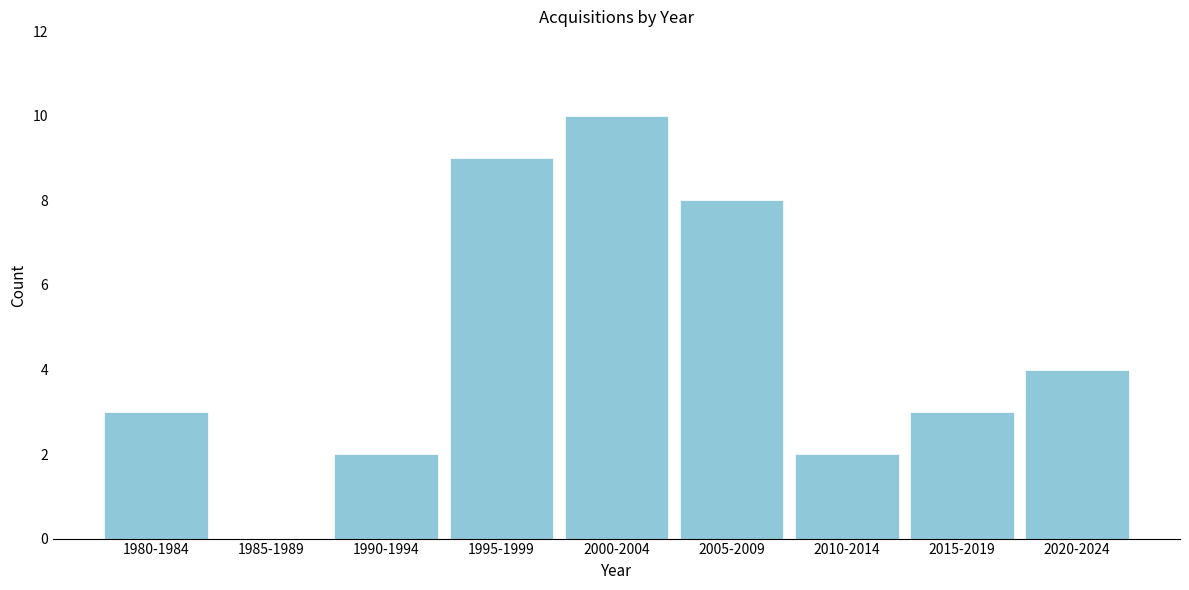

Reading left to right, what are all the values shown in this chart?

1980-1984=3	1985-1989=0	1990-1994=2	1995-1999=9	2000-2004=10	2005-2009=8	2010-2014=2	2015-2019=3	2020-2024=4